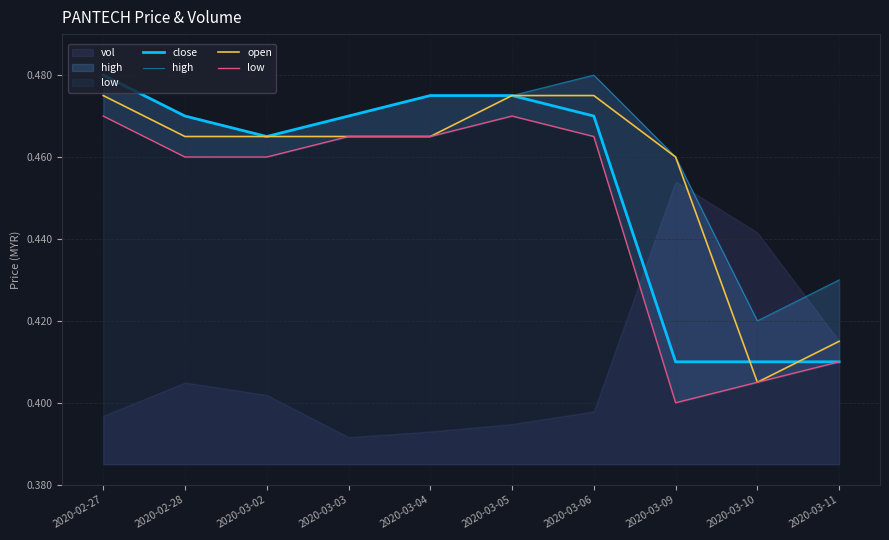

What is the total value across all series at 2020-03-10?

1.6